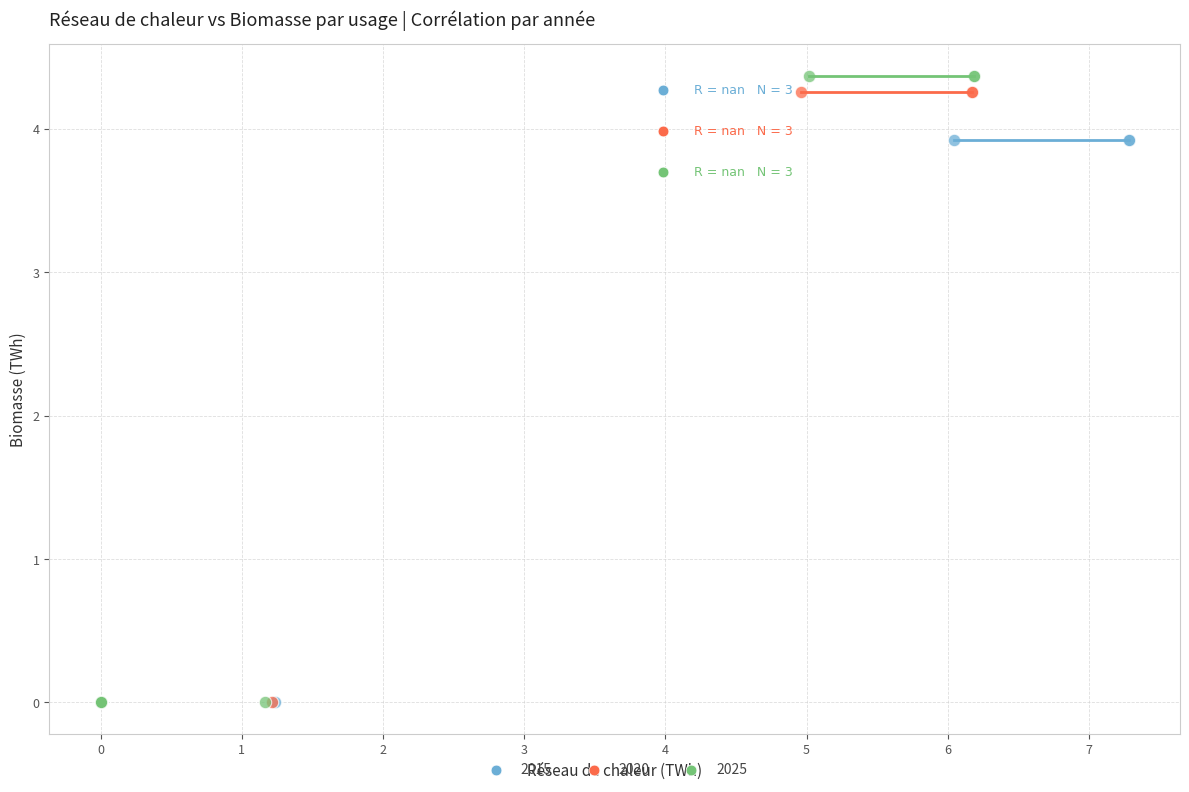

Which series has the widest spread of Y values?

2025